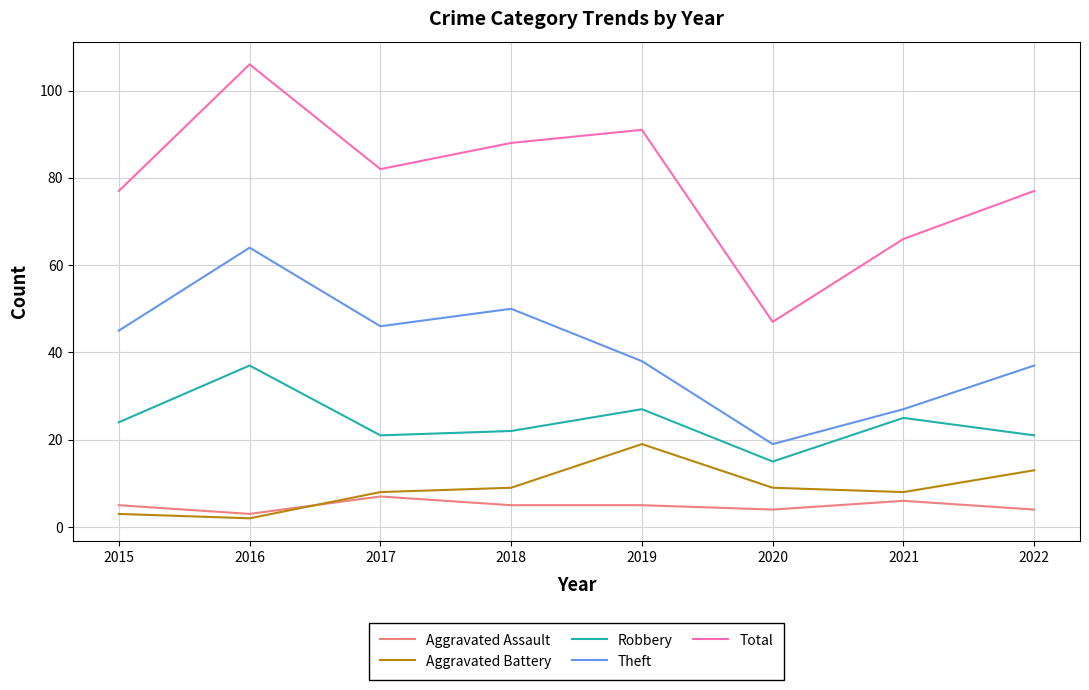

Reading left to right, list all the values displayed in this chart.

Aggravated Assault: 5	3	7	5	5	4	6	4
Aggravated Battery: 3	2	8	9	19	9	8	13
Robbery: 24	37	21	22	27	15	25	21
Theft: 45	64	46	50	38	19	27	37
Total: 77	106	82	88	91	47	66	77